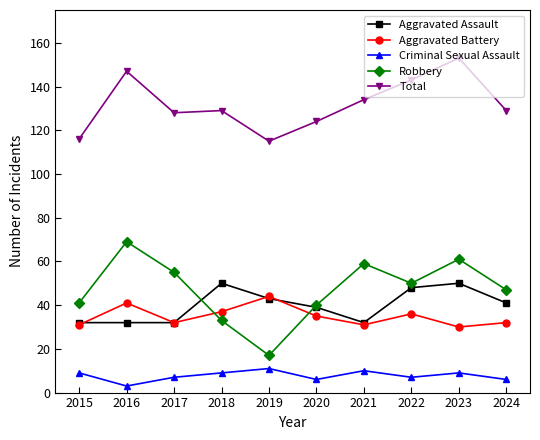

Read the Total value at 2019.

115